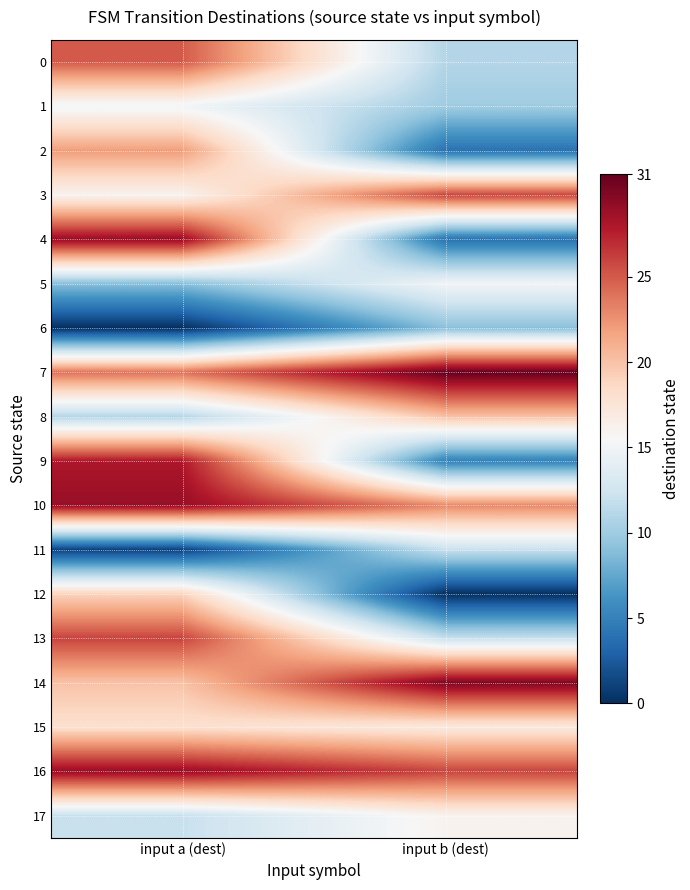

Reading left to right, list all the values displayed in this chart.

0: input a (dest)=25	input b (dest)=11
1: input a (dest)=15	input b (dest)=10
2: input a (dest)=22	input b (dest)=4
3: input a (dest)=16	input b (dest)=26
4: input a (dest)=29	input b (dest)=4
5: input a (dest)=9	input b (dest)=15
6: input a (dest)=0	input b (dest)=9
7: input a (dest)=24	input b (dest)=31
8: input a (dest)=11	input b (dest)=20
9: input a (dest)=28	input b (dest)=5
10: input a (dest)=29	input b (dest)=23
11: input a (dest)=1	input b (dest)=12
12: input a (dest)=19	input b (dest)=0
13: input a (dest)=26	input b (dest)=12
14: input a (dest)=20	input b (dest)=30
15: input a (dest)=18	input b (dest)=17
16: input a (dest)=29	input b (dest)=26
17: input a (dest)=12	input b (dest)=16